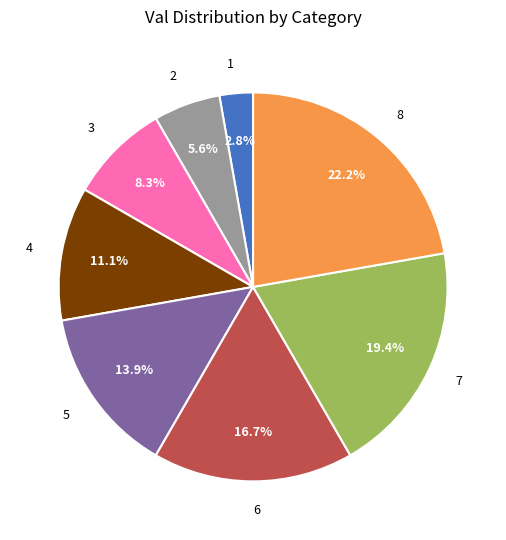

Is it true that 5 is 23% of the pie?

False